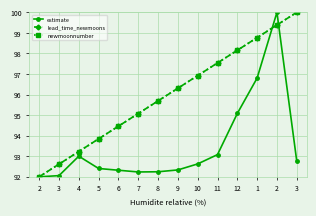

Is this an area chart (filled region under the line)?

No